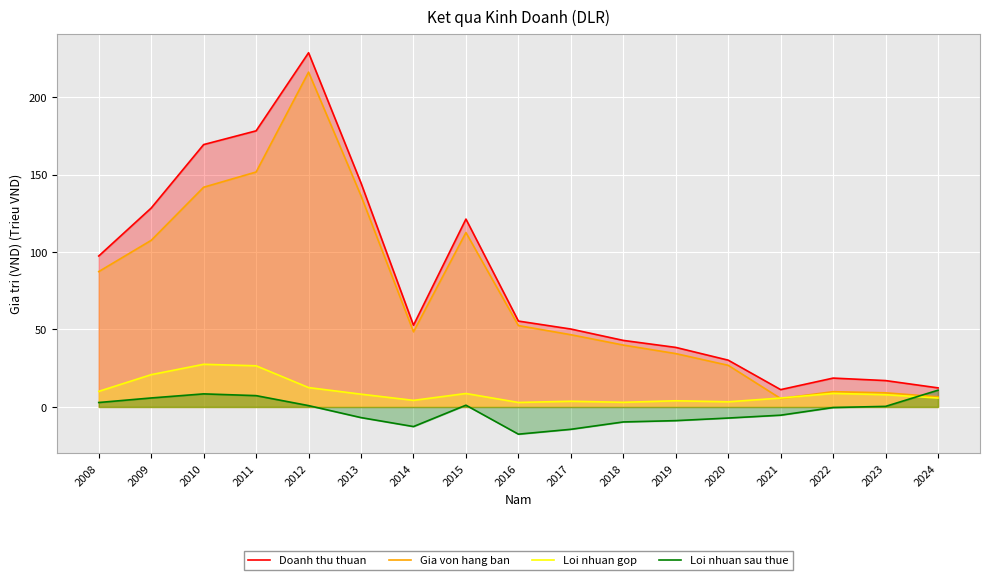

Reading right to left, extract all data points from this chart.

Doanh thu thuan: 2024=12.3	2023=17.0	2022=18.6	2021=11.2	2020=30.2	2019=38.4	2018=43.0	2017=50.3	2016=55.4	2015=121.3	2014=52.8	2013=144.5	2012=228.6	2011=178.2	2010=169.4	2009=128.4	2008=97.4
Gia von hang ban: 2024=6.5	2023=9.1	2022=9.9	2021=5.4	2020=26.9	2019=34.4	2018=40.0	2017=46.6	2016=52.5	2015=112.6	2014=48.5	2013=136.3	2012=216.1	2011=151.7	2010=141.8	2009=107.5	2008=87.4
Loi nhuan gop: 2024=5.8	2023=7.9	2022=8.8	2021=5.8	2020=3.3	2019=4.0	2018=3.0	2017=3.7	2016=2.9	2015=8.7	2014=4.3	2013=8.3	2012=12.5	2011=26.6	2010=27.5	2009=20.9	2008=10.1
Loi nhuan sau thue: 2024=10.8	2023=0.4	2022=-0.4	2021=-5.3	2020=-7.2	2019=-8.8	2018=-9.7	2017=-14.4	2016=-17.6	2015=1.1	2014=-12.7	2013=-6.9	2012=0.9	2011=7.3	2010=8.4	2009=5.8	2008=2.9